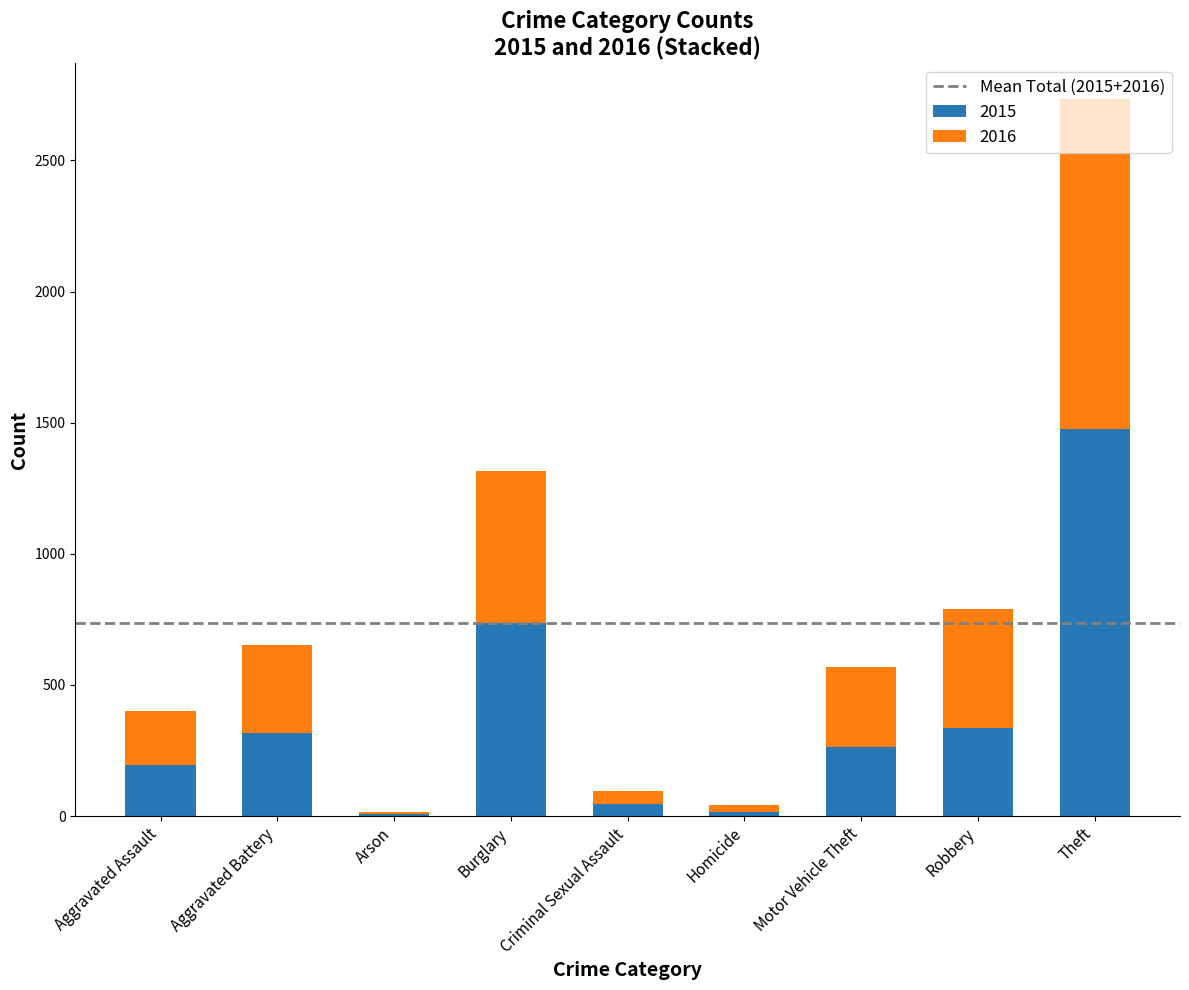

What is the total value across all series at Burglary?

1314